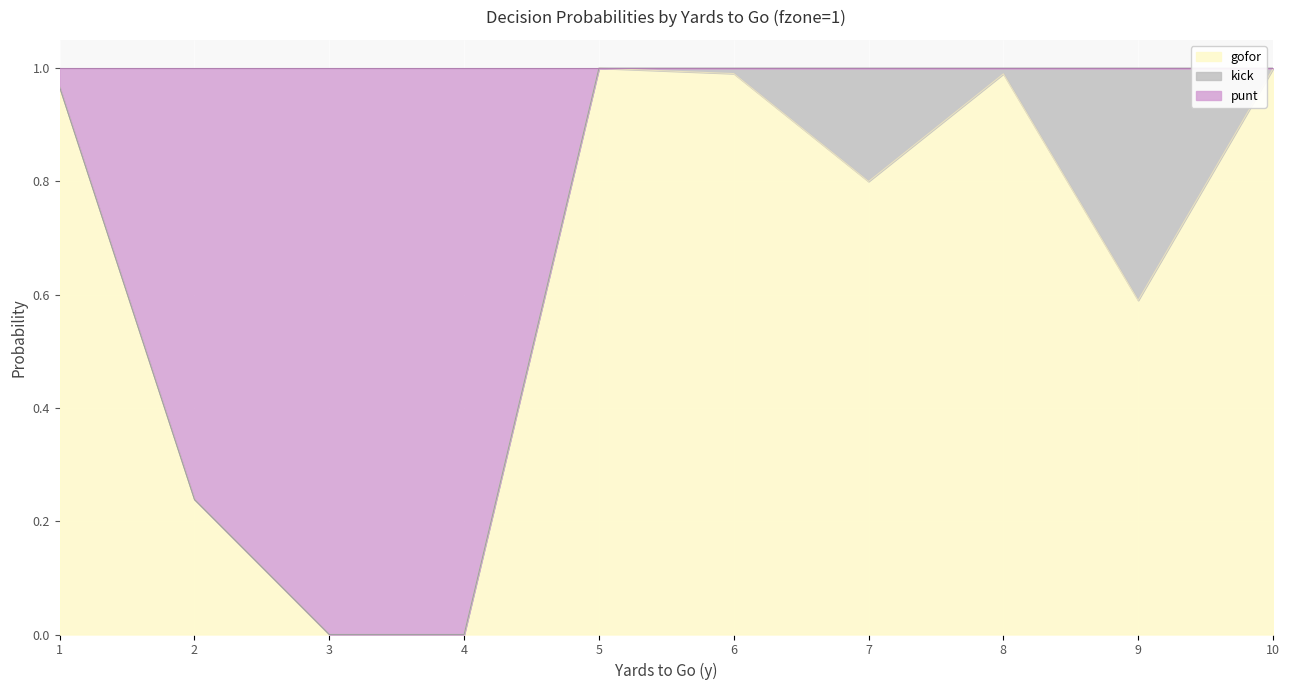

Is it true that gofor equals 0.5 at 10?

False